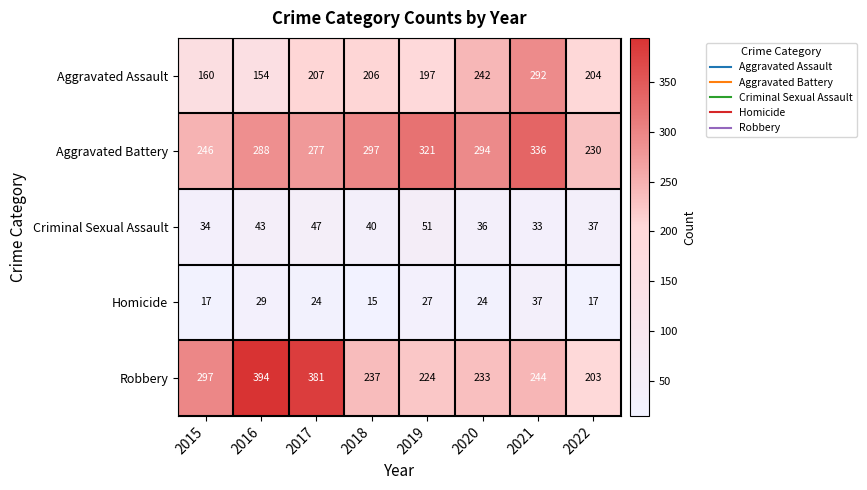

Which series has the widest spread of values?

Robbery